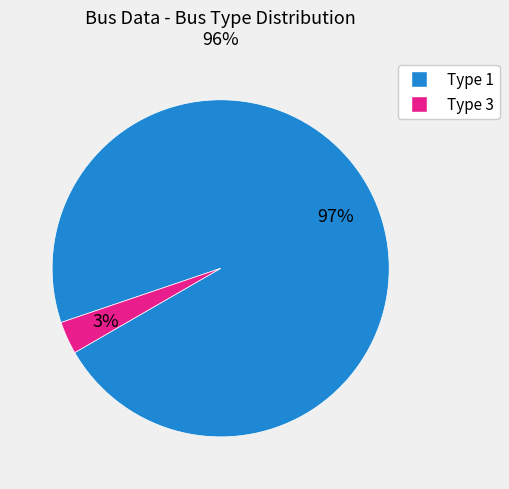

To the nearest percent, what is the average slice percentage?

50%